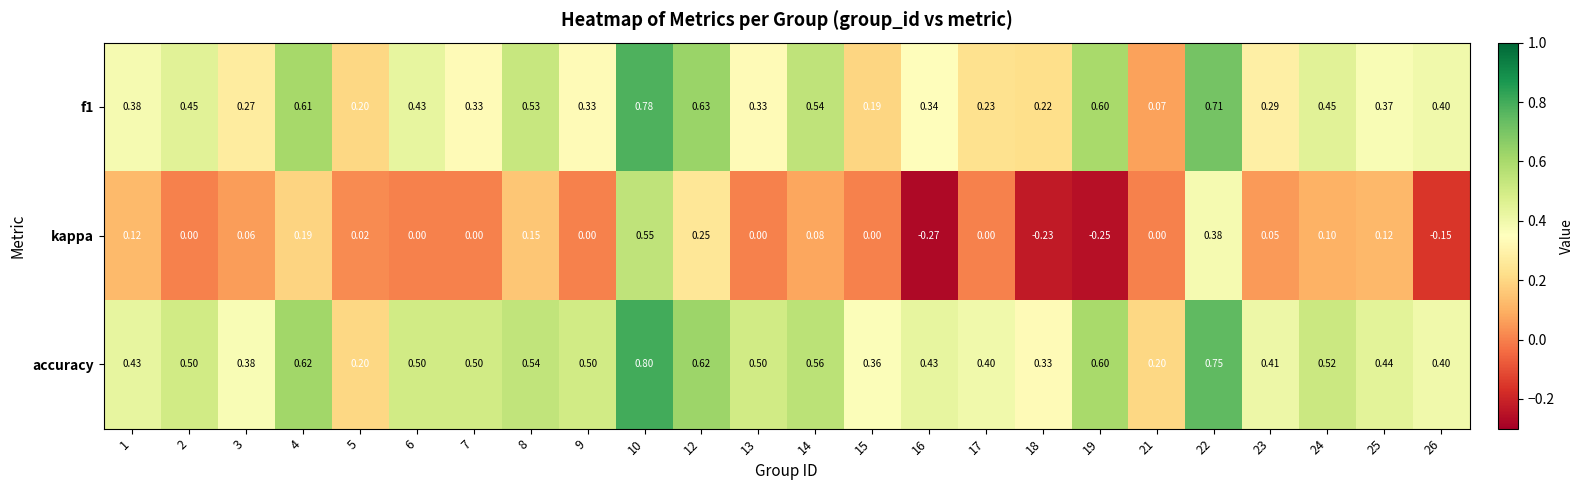

Which series changed the most between 9 and 26?

kappa